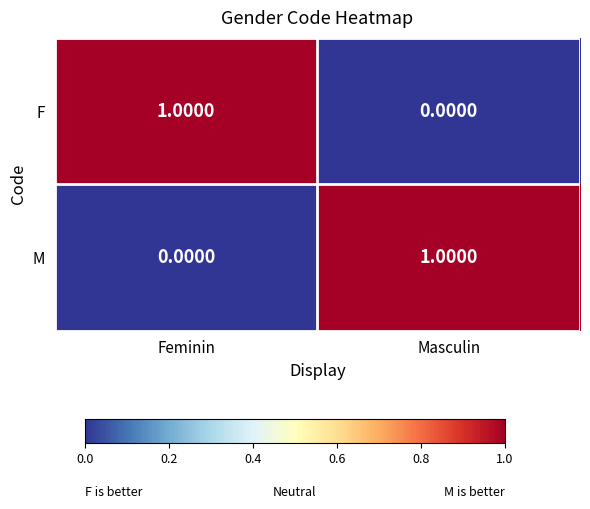

Is the value of M at Masculin greater than the value of F at Masculin?

Yes